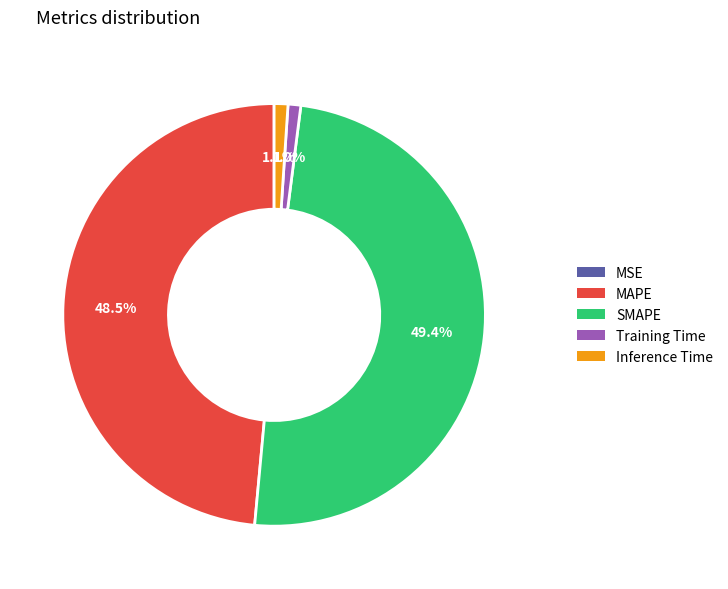

What is the largest slice in the pie chart?

SMAPE